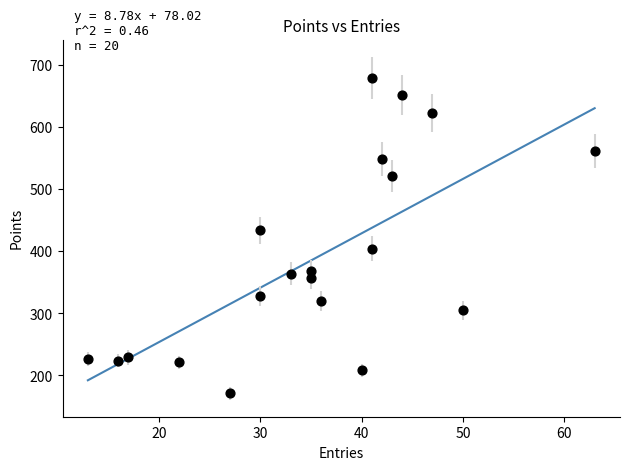

What is the range of X values (max minus min)?

50